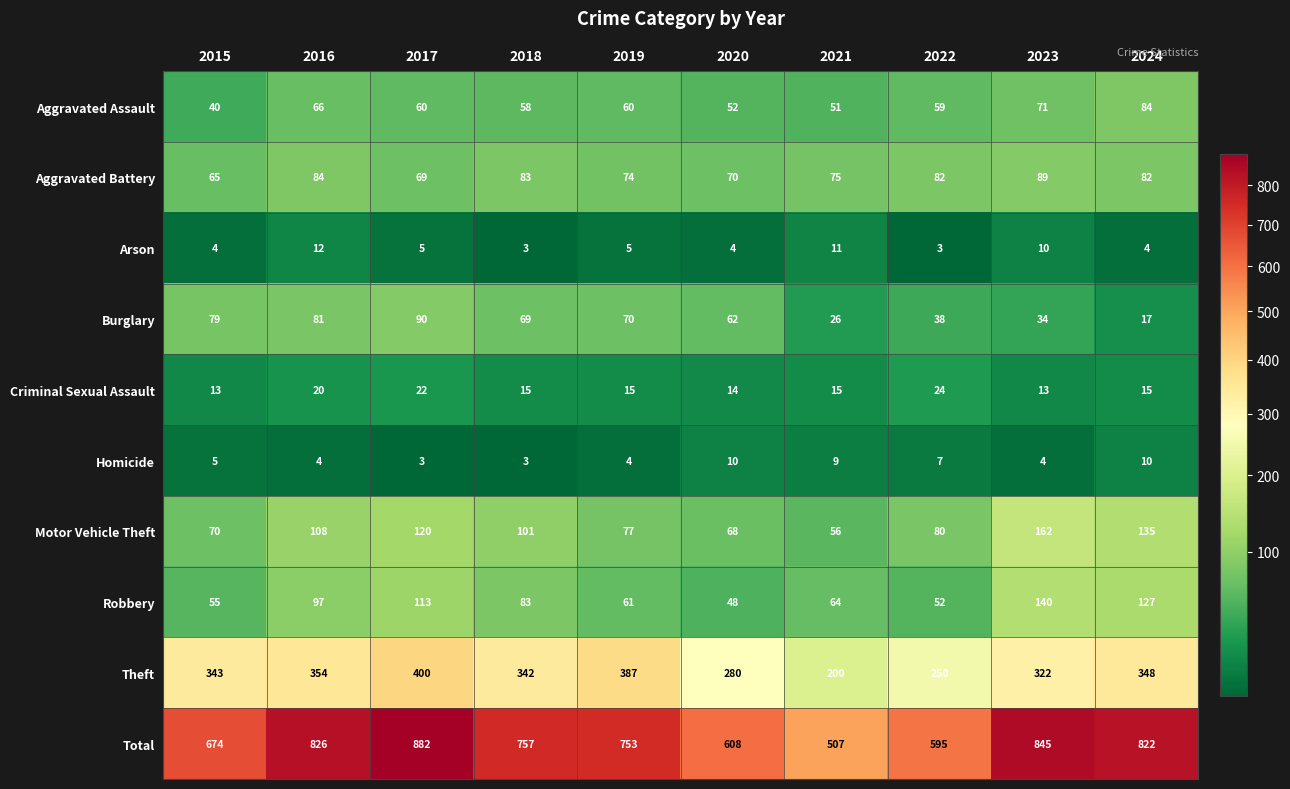

How many categories are shown in the chart?

10